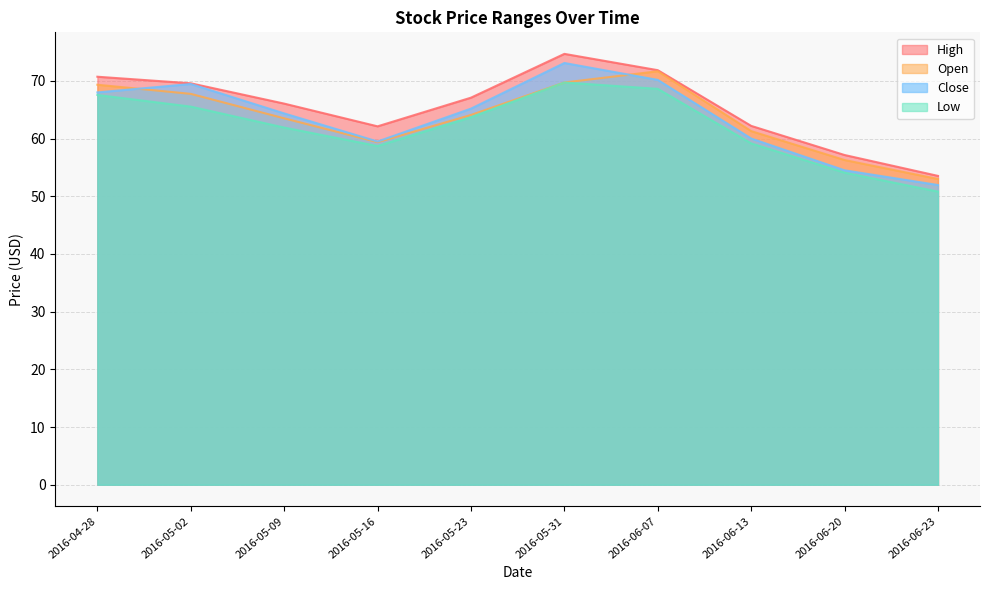

What is the difference between the highest and lowest values at 2016-04-28?

3.2